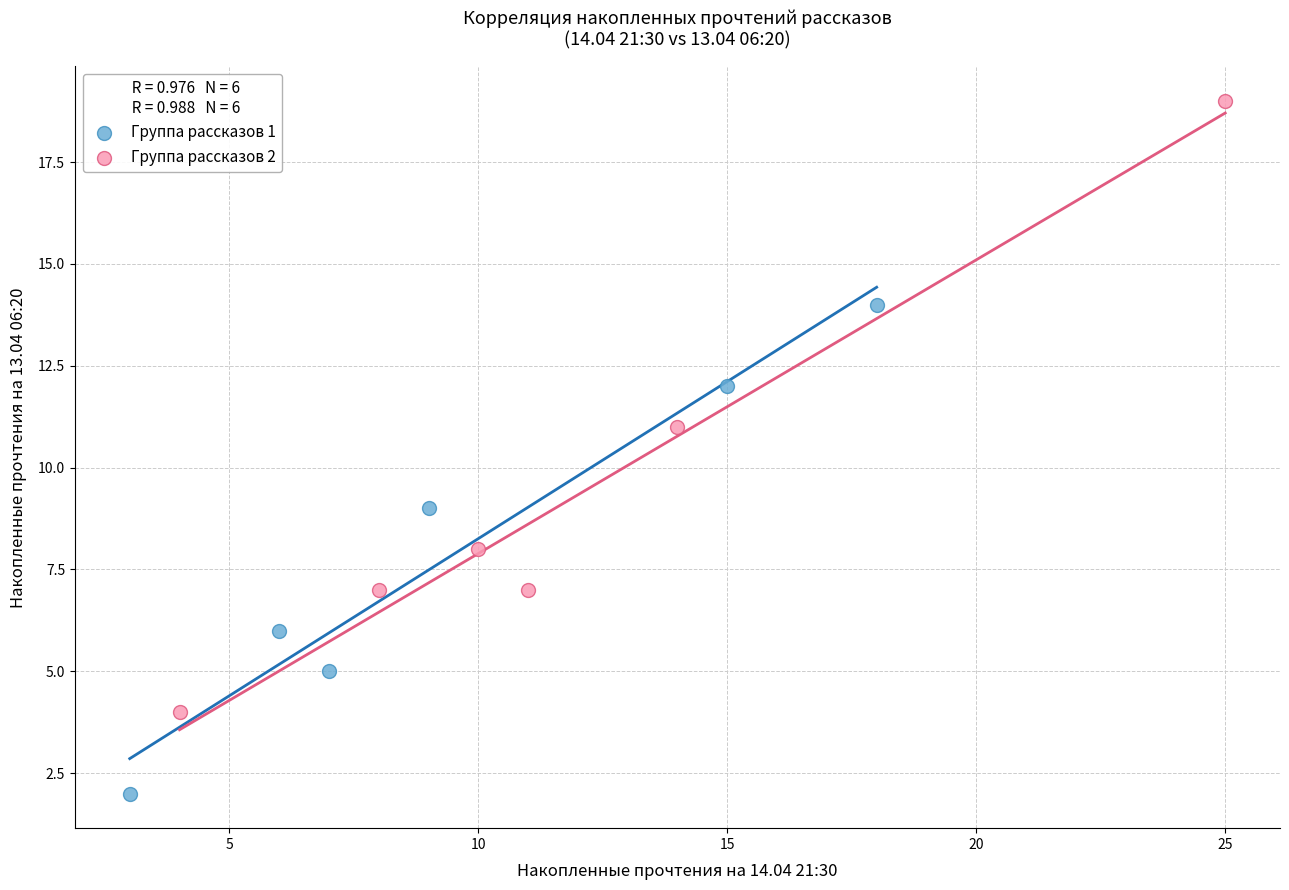

Which series has the widest spread of Y values?

Группа рассказов 2